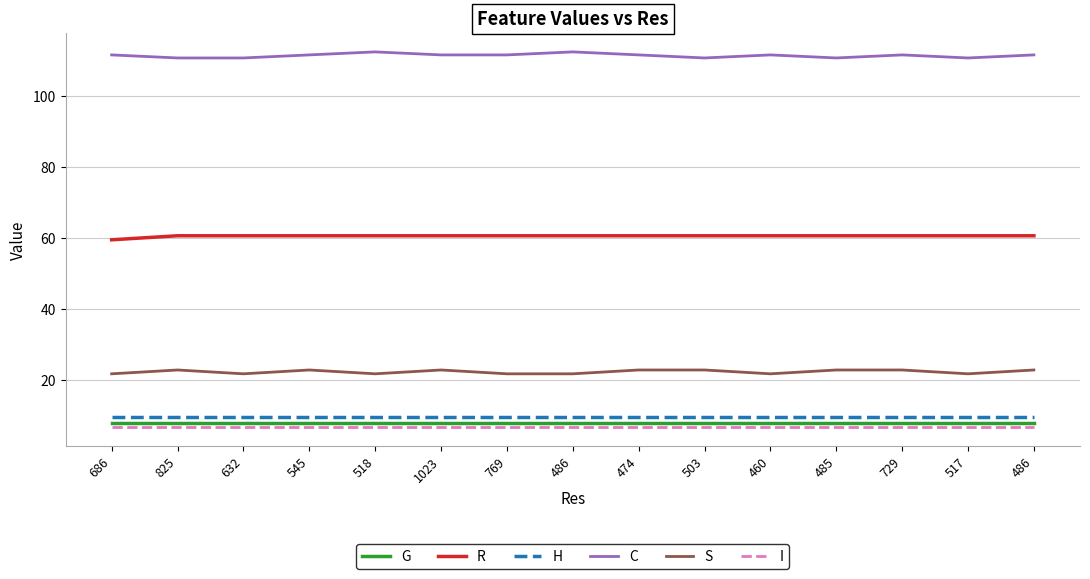

Does the chart display data point markers on the line(s)?

No